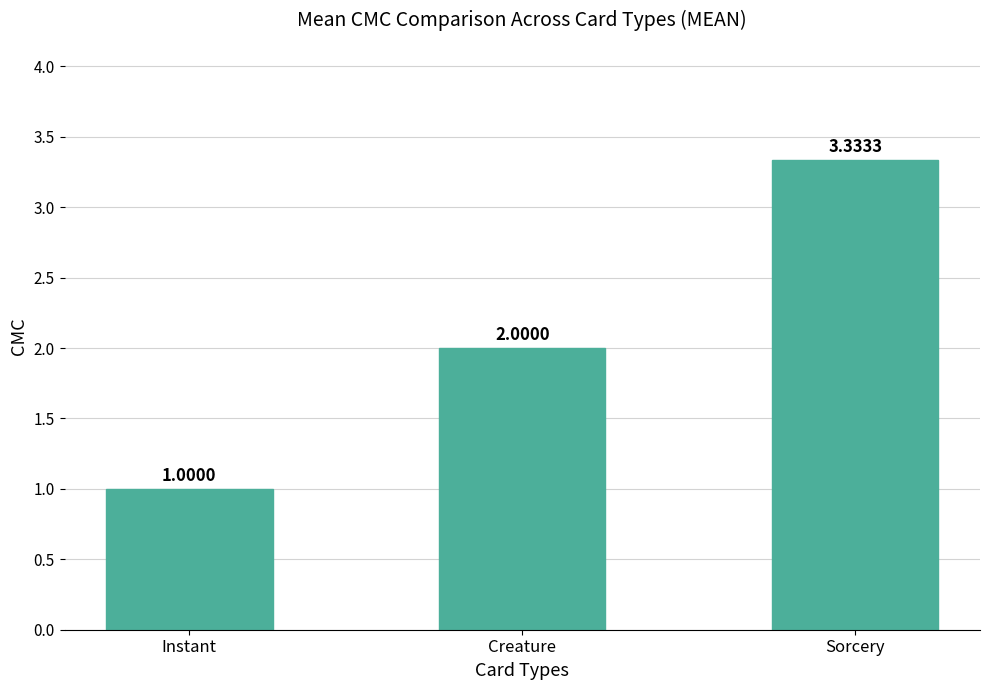

True or false: the data shows 0.4 at Instant.

False